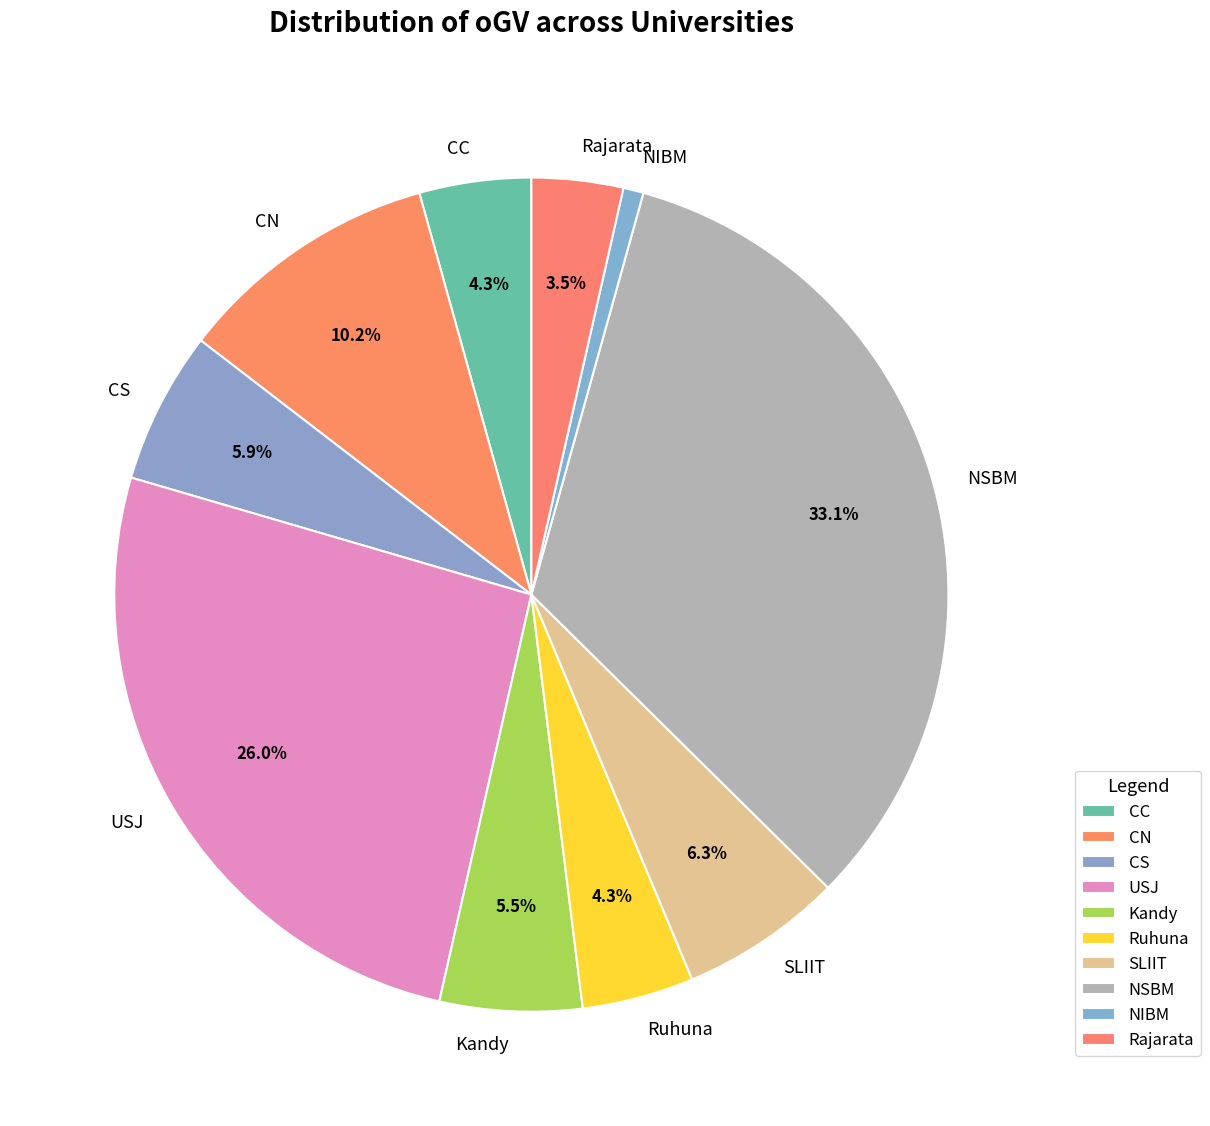

Is there a majority slice in this chart?

No